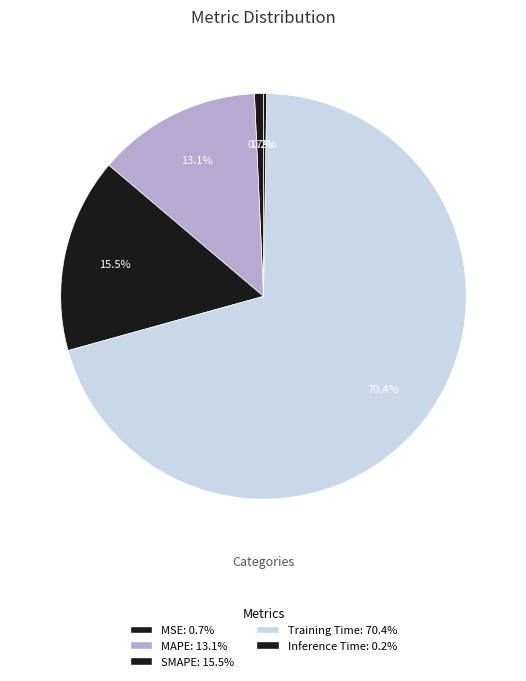

Which category has the smallest portion of the pie?

Inference Time